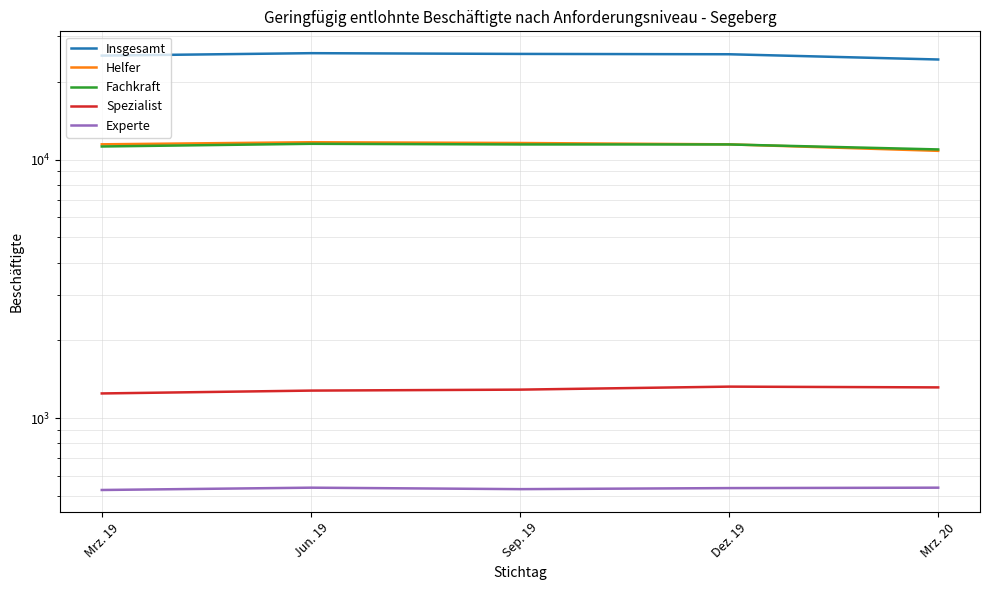

Does the chart have visible grid lines?

Yes